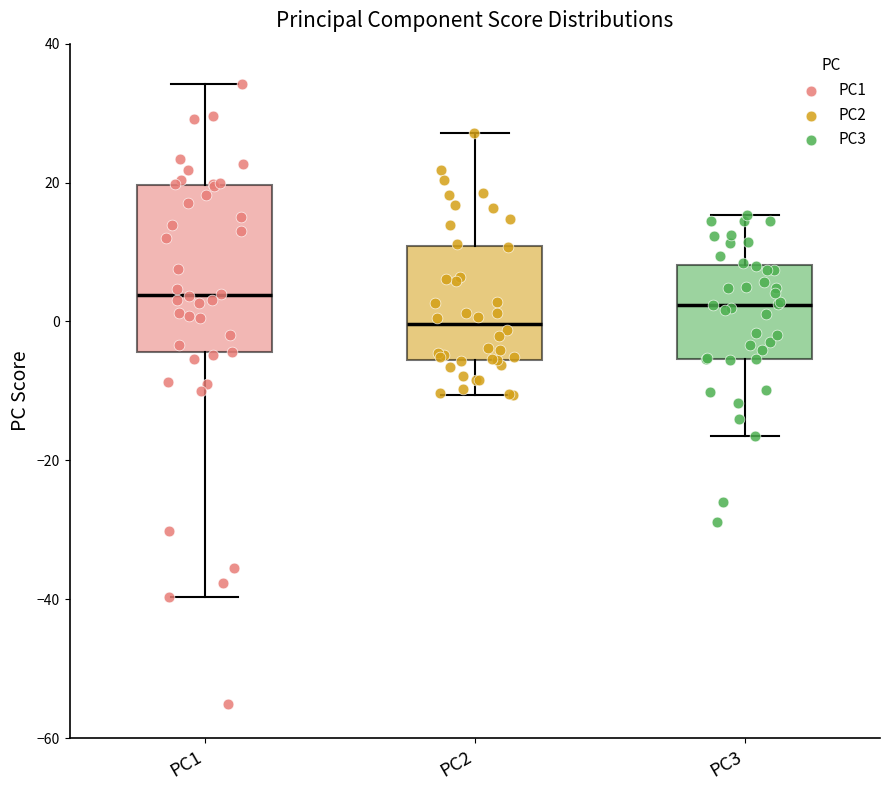

Where does the lower whisker of the box for PC1 end on the y-axis? The values are not printed on the chart, so give them approximately, as read against the axis.

-40